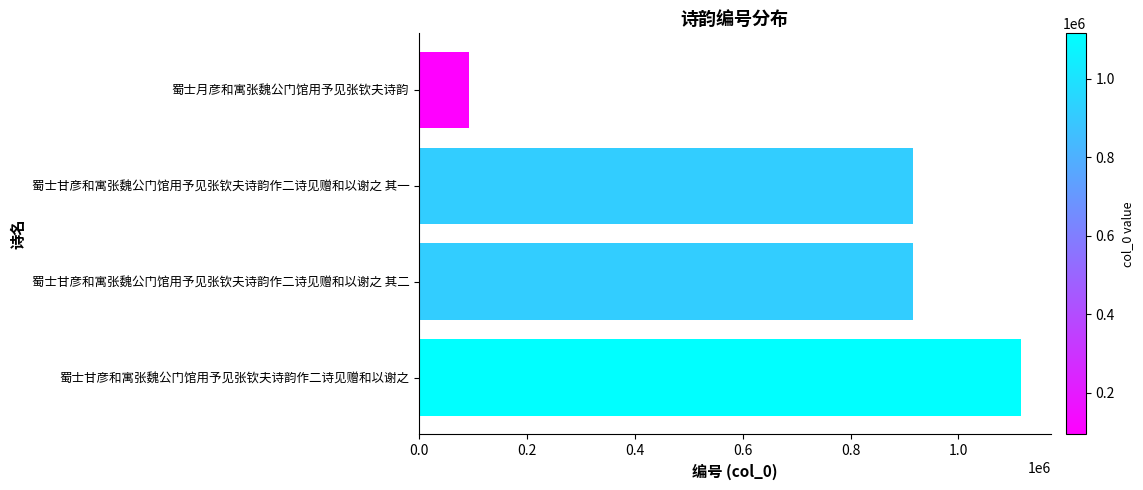

Count the number of categories in the chart.

4